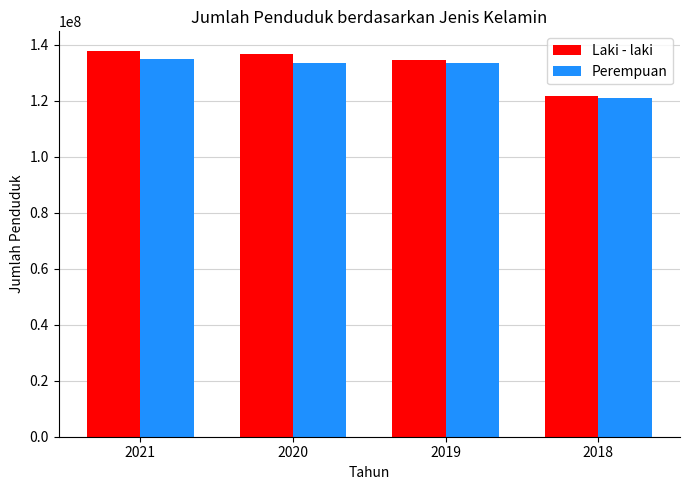

Which series has the largest range (max minus min)?

Laki - laki